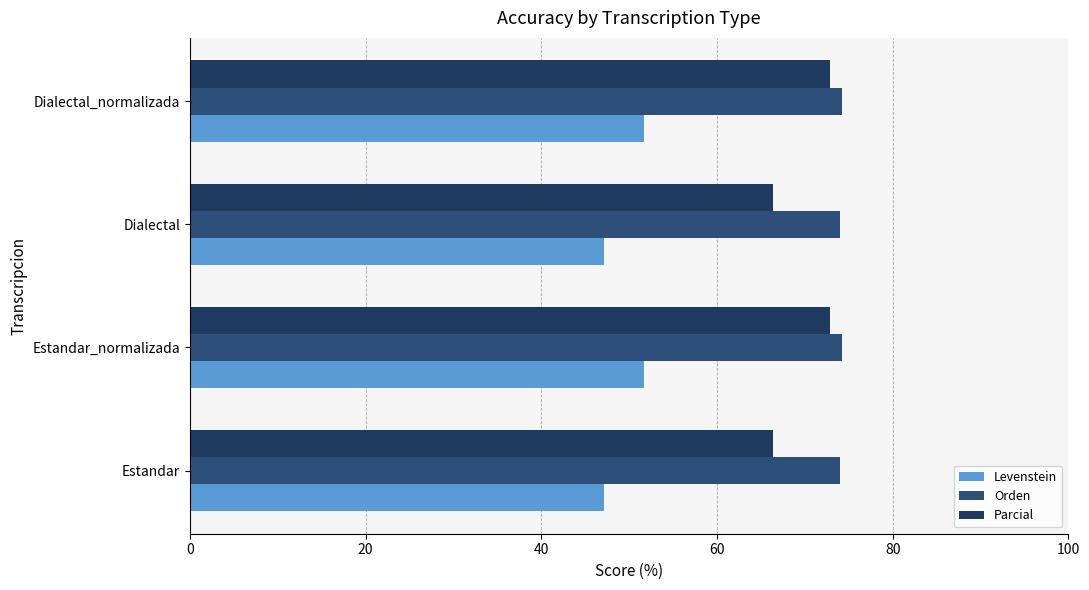

How many values in the Parcial series are below 72?

2